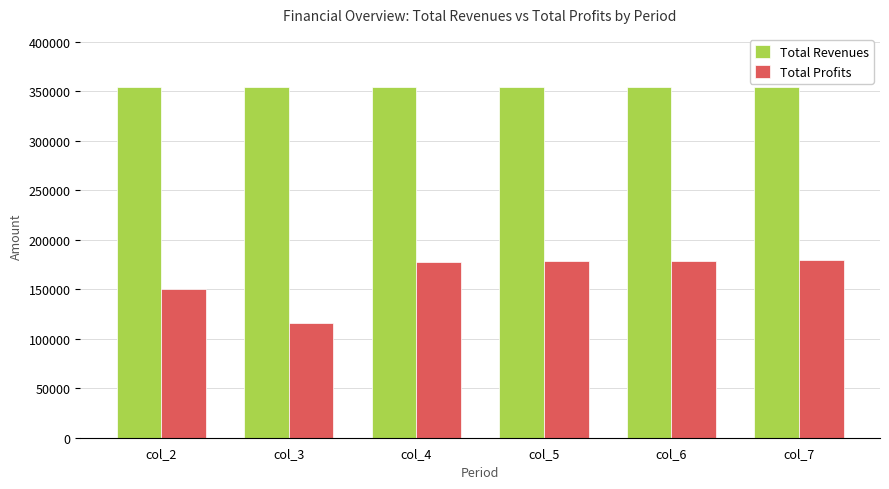

How many bars are there in each group?

2